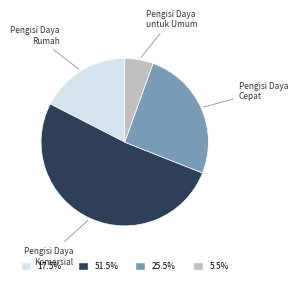

Does any single category account for the majority?

Yes